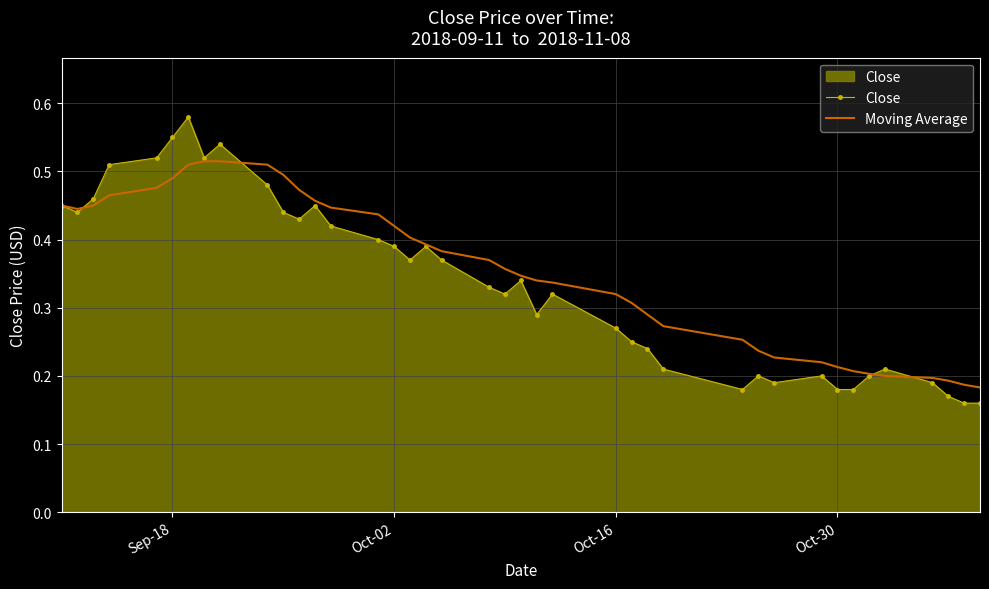

Which series has the widest spread of values?

Close